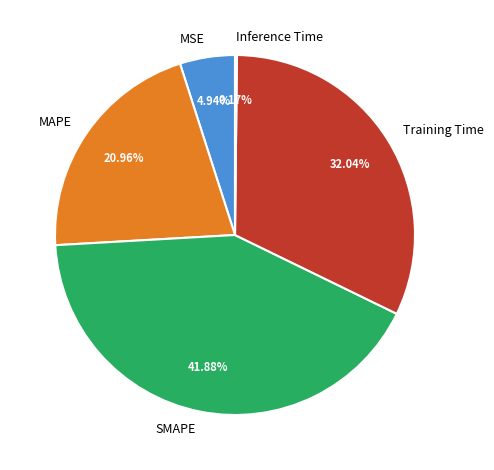

Is it true that Training Time is 42% of the pie?

False